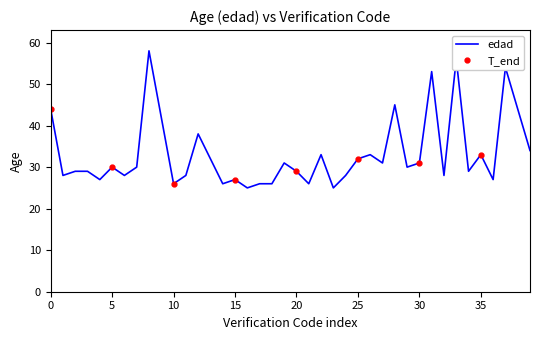

Reading right to left, transcribe all the data shown in this chart.

34	44	54	27	33	29	56	28	53	31	30	45	31	33	32	28	25	33	26	29	31	26	26	25	27	26	32	38	28	26	42	58	30	28	30	27	29	29	28	44